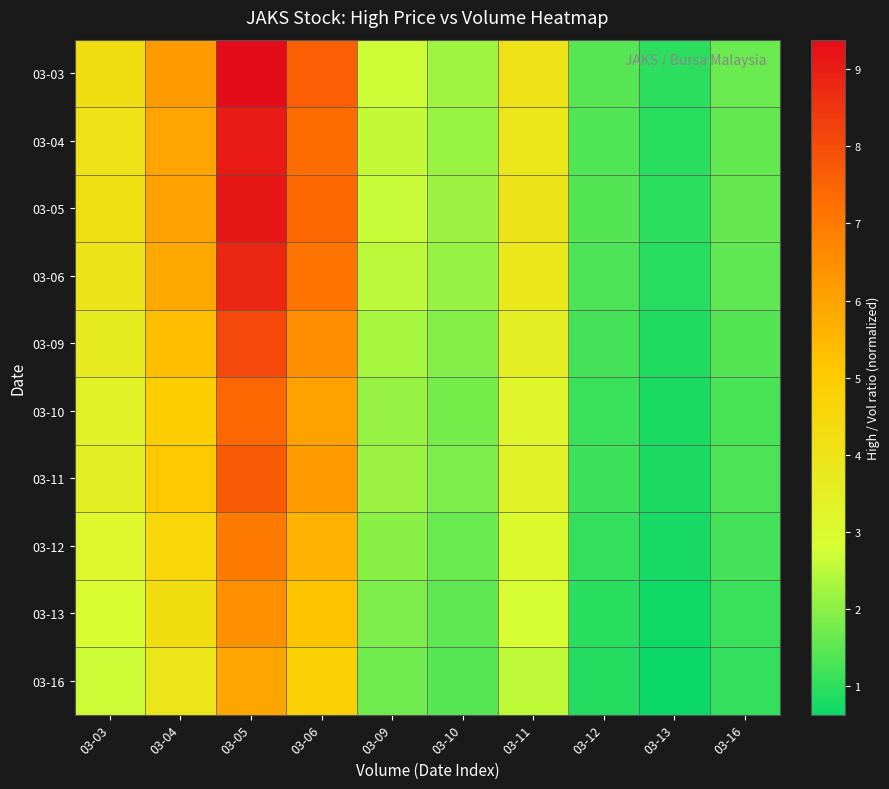

At which category is the sum across all series the highest?

03-05